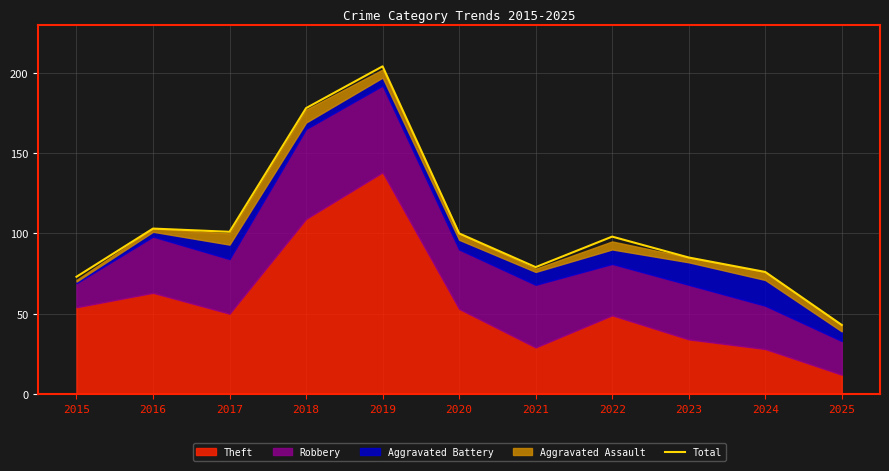

List the labels in order of value, largest first.

2019, 2018, 2016, 2017, 2020, 2022, 2023, 2021, 2024, 2015, 2025